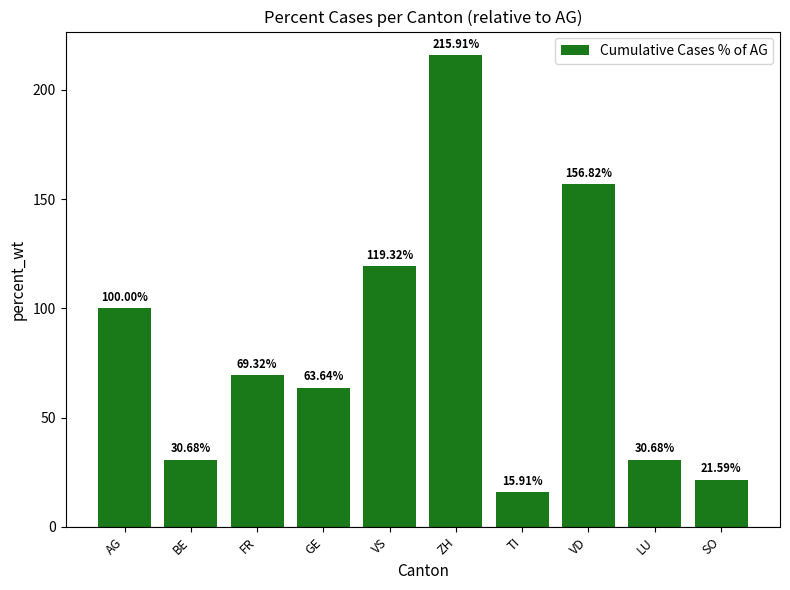

What is the difference between the maximum and second lowest values?

194.3